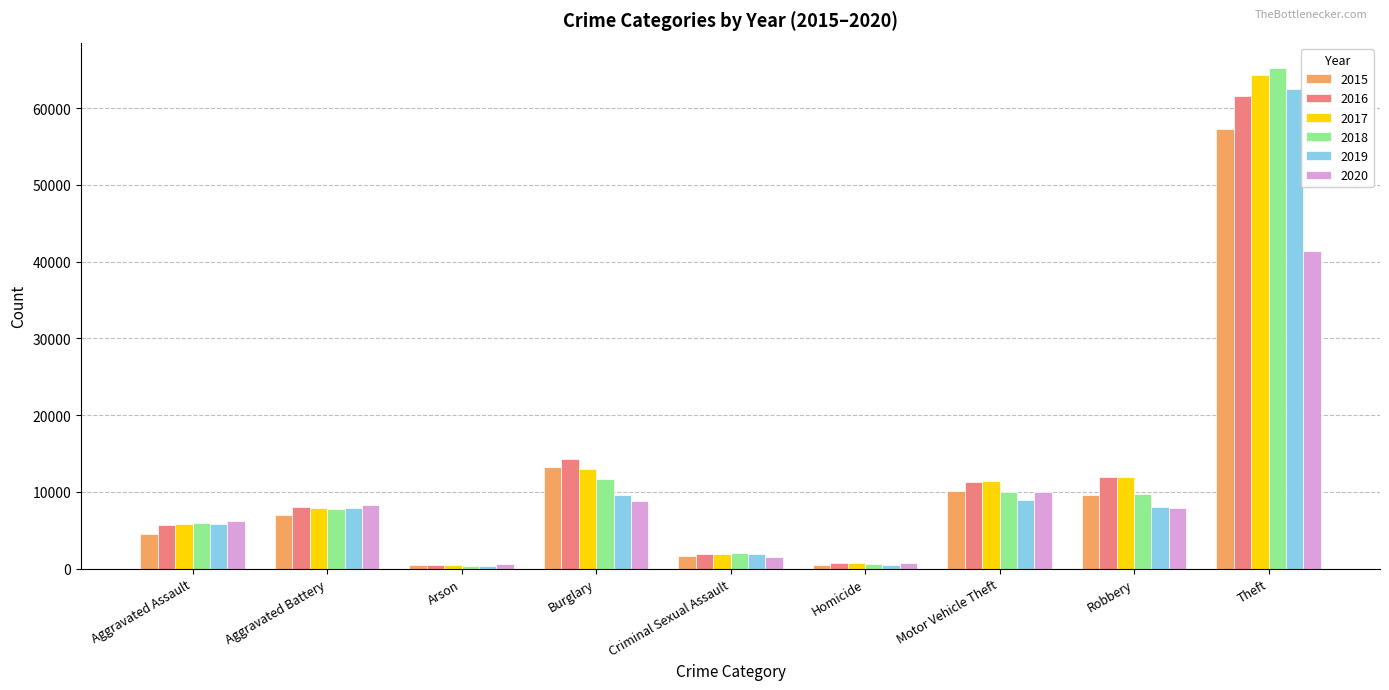

How many bars are there in total?

54